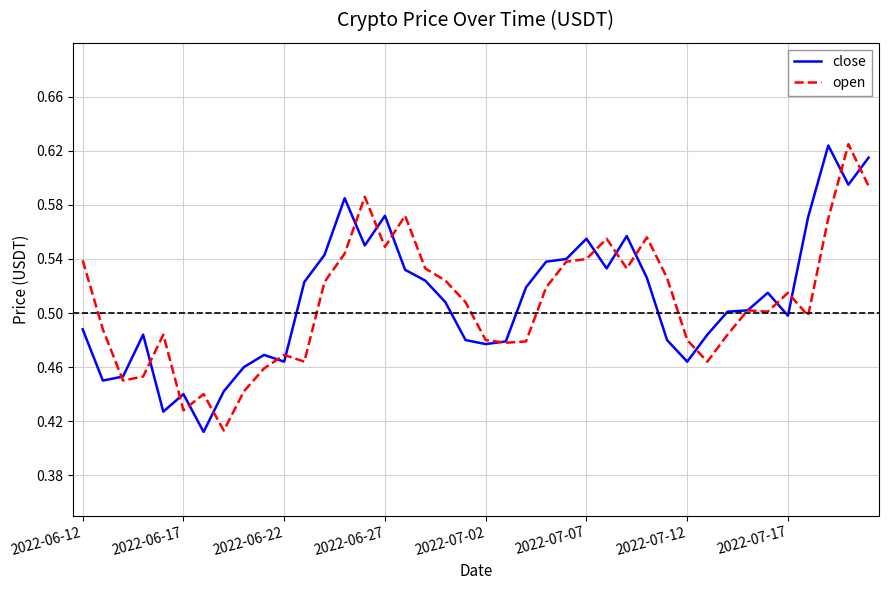

Does the chart display data point markers on the line(s)?

No